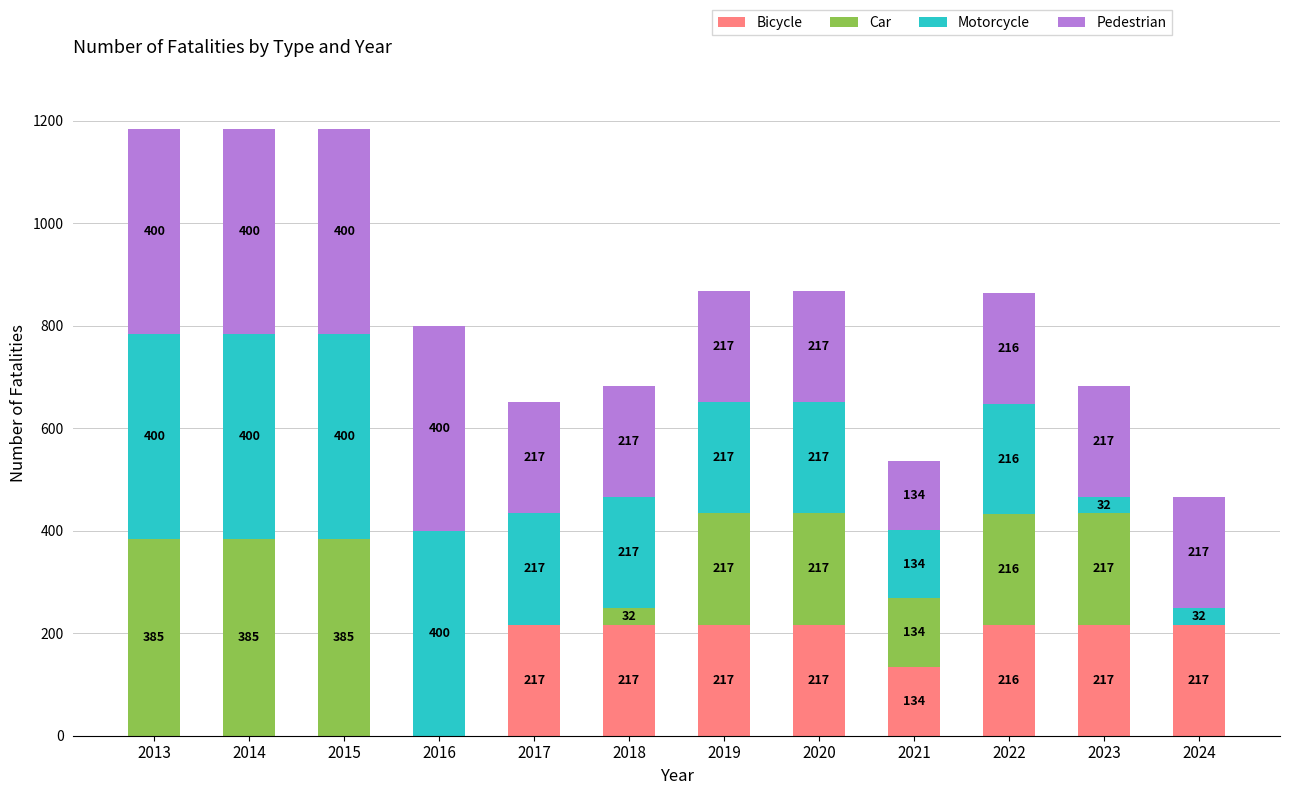

What is the maximum value for Bicycle?

217.0